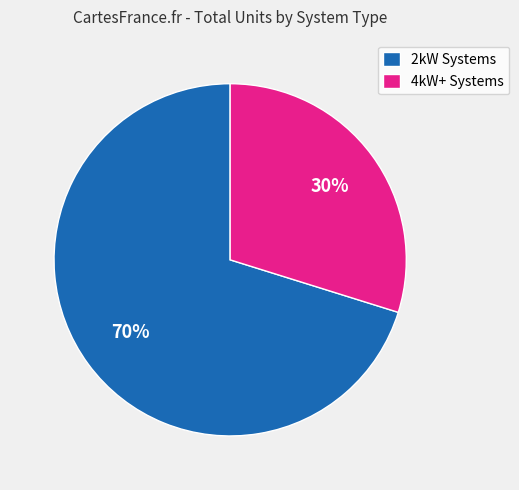

Count the number of slices in the pie.

2